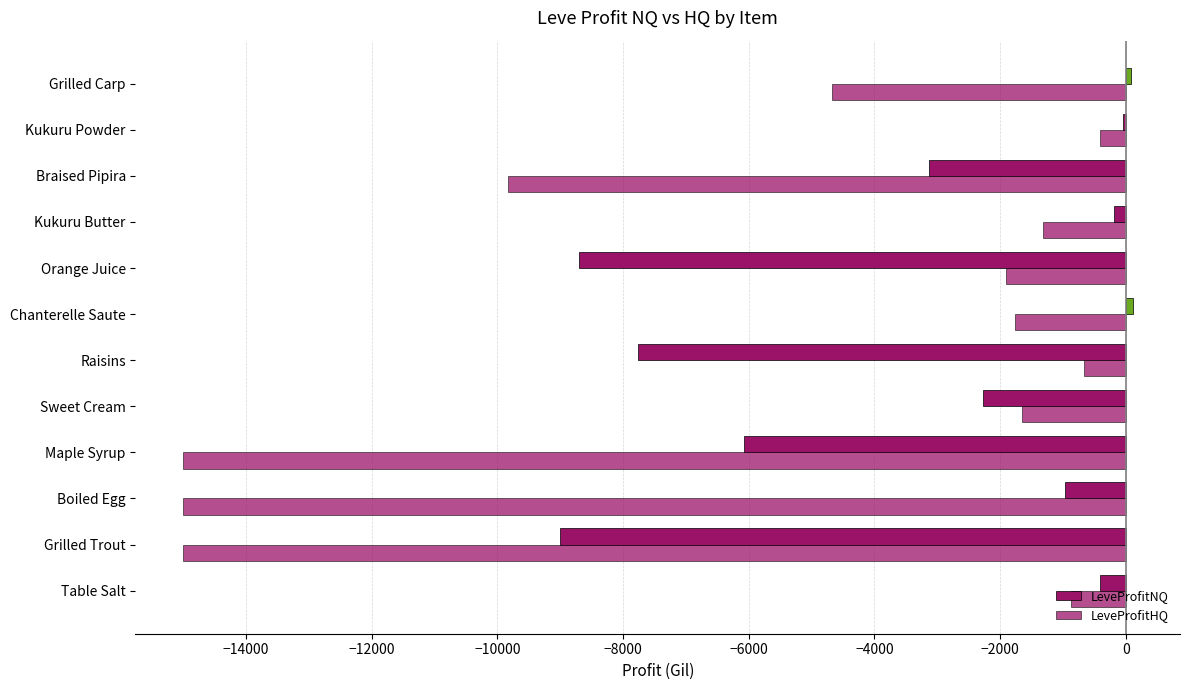

What is the value of the LeveProfitHQ bar at the 3rd from the left?

-15000.0